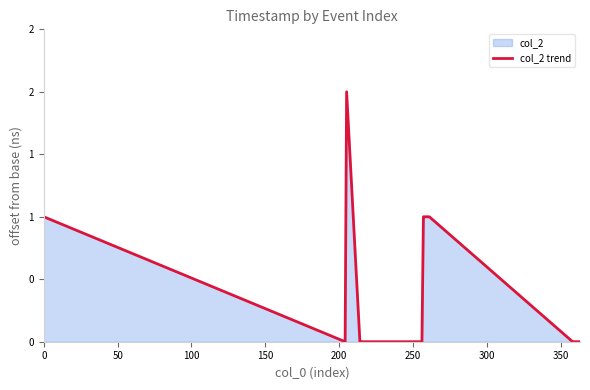

Does the chart have visible grid lines?

No